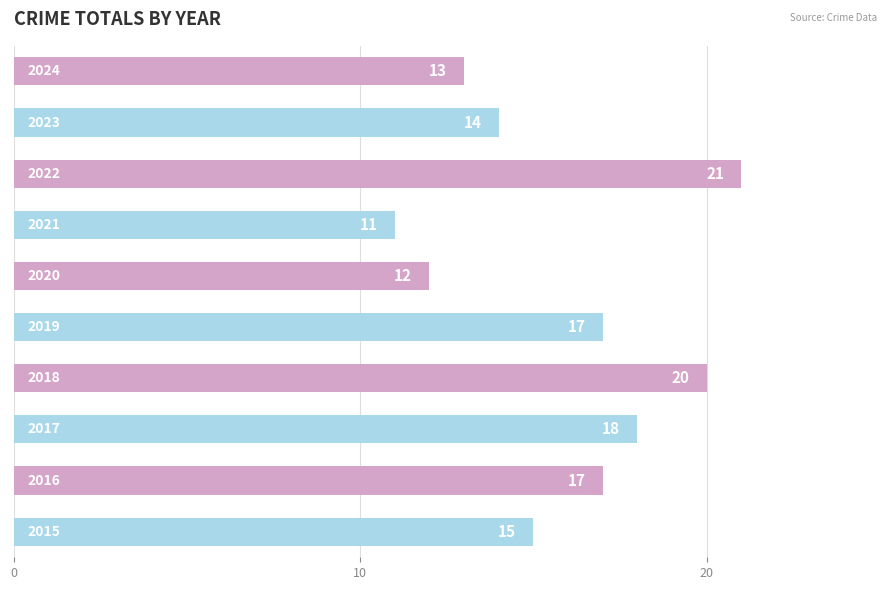

Count the values in the range 13 to 18.

6